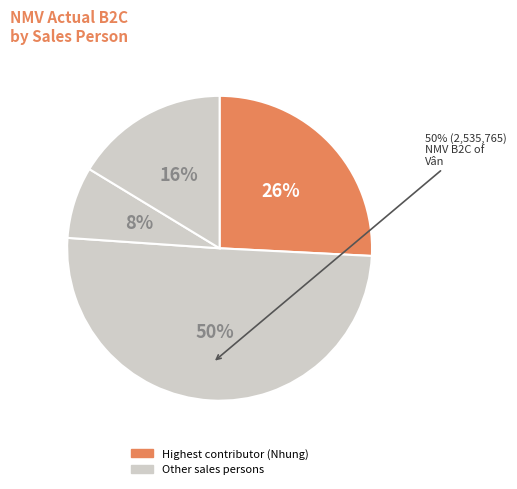

Do Đoàn Nguyễn Dạ Dương and Nguyễn Thị Hồng Nhung together represent more than half of the pie?

No